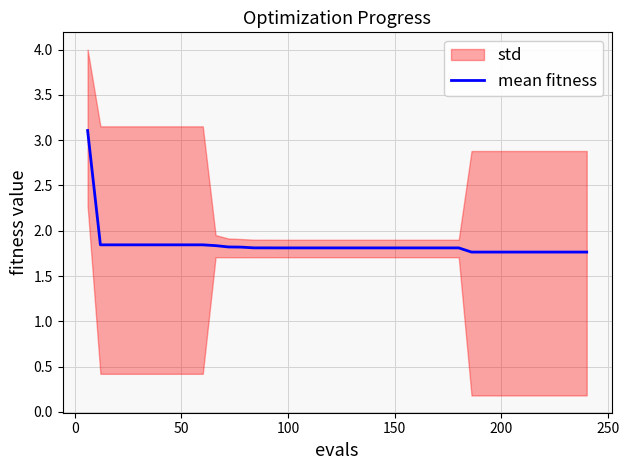

What is the highest value of the mean fitness series?

3.1